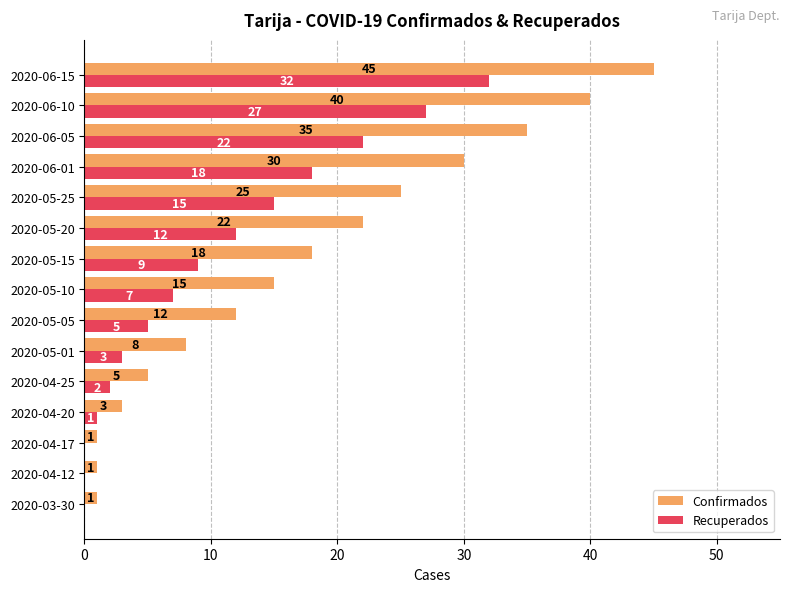

What is the maximum value shown in the chart?

45